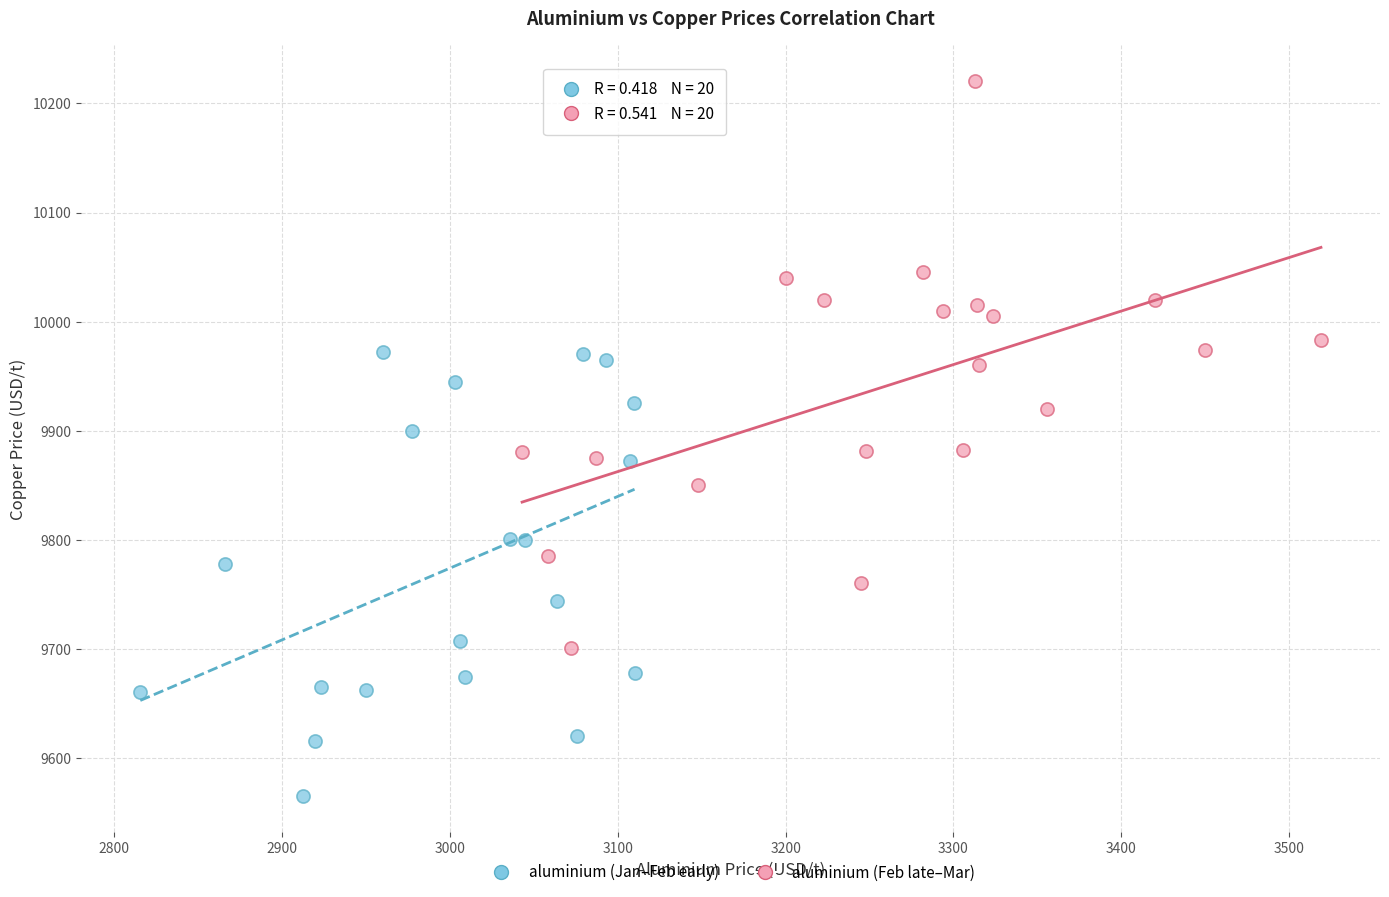

Which series contains the highest Y value?

aluminium (Feb late–Mar)